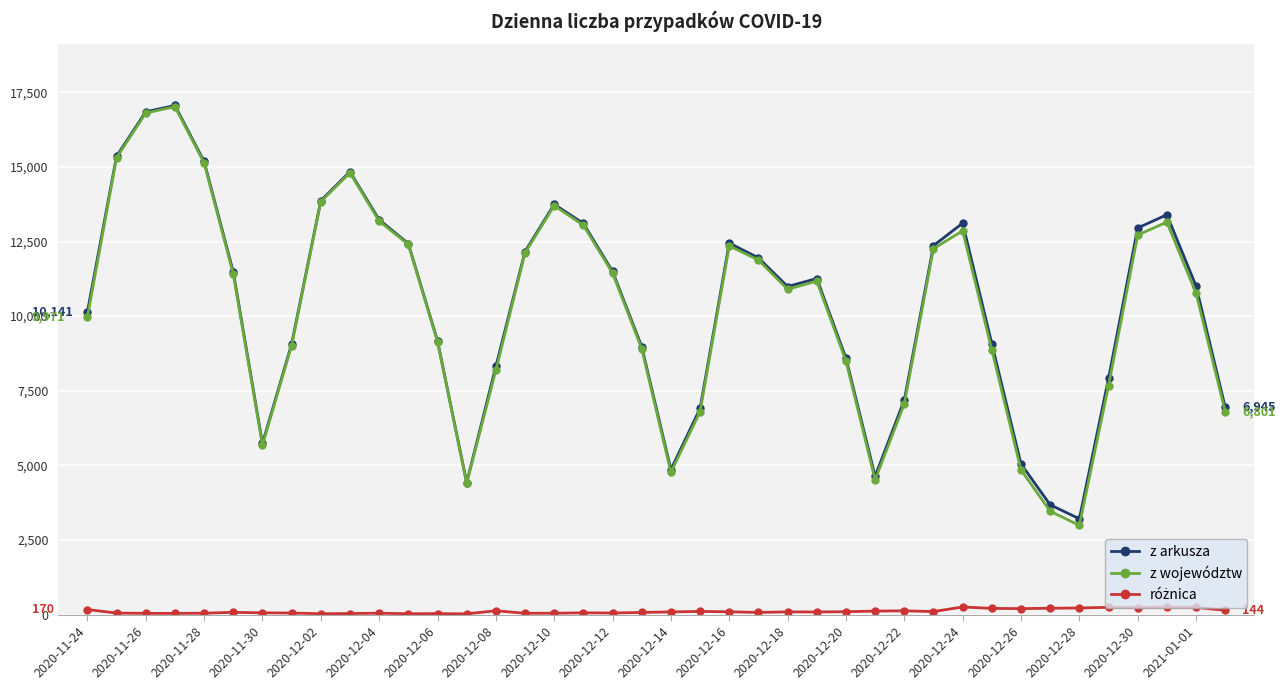

What is the difference between the maximum and second lowest values in the z arkusza series?

13381